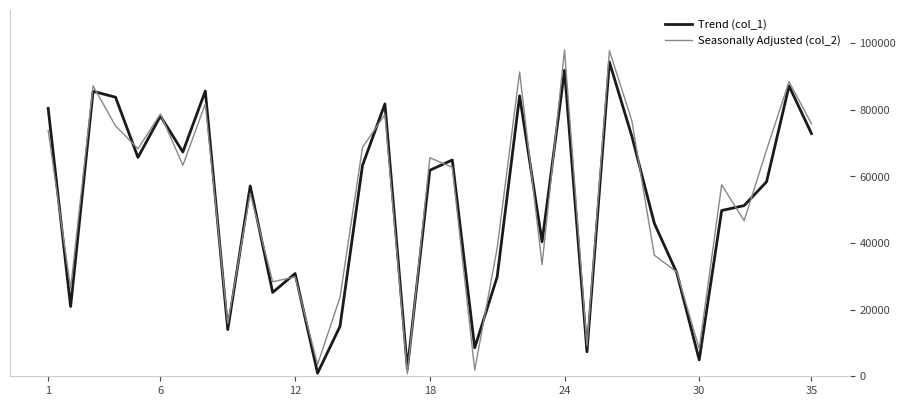

What is the value of the Seasonally Adjusted (col_2) point at the 28th from the left?

36332